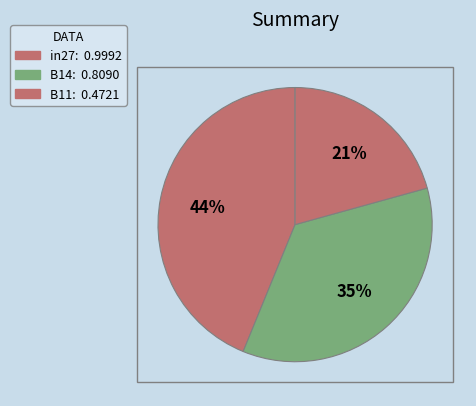

Rank the categories by value from highest to lowest.

in27, B14, B11